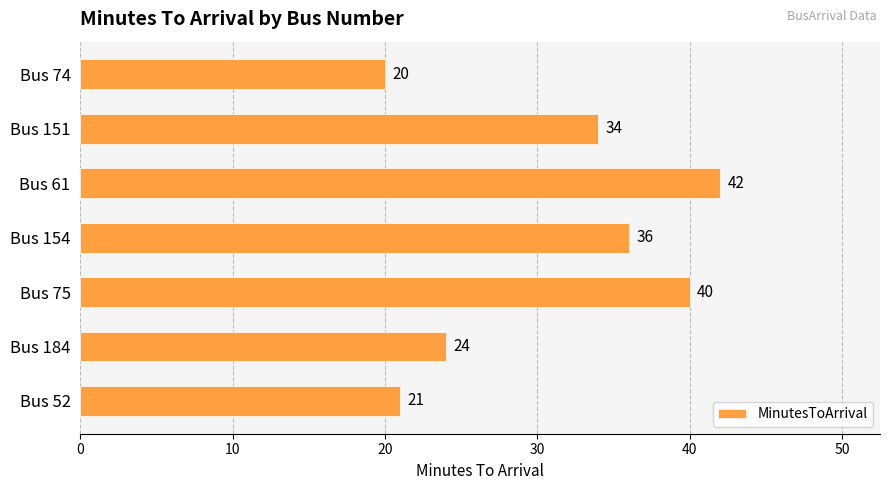

What is the sum of all values?

217